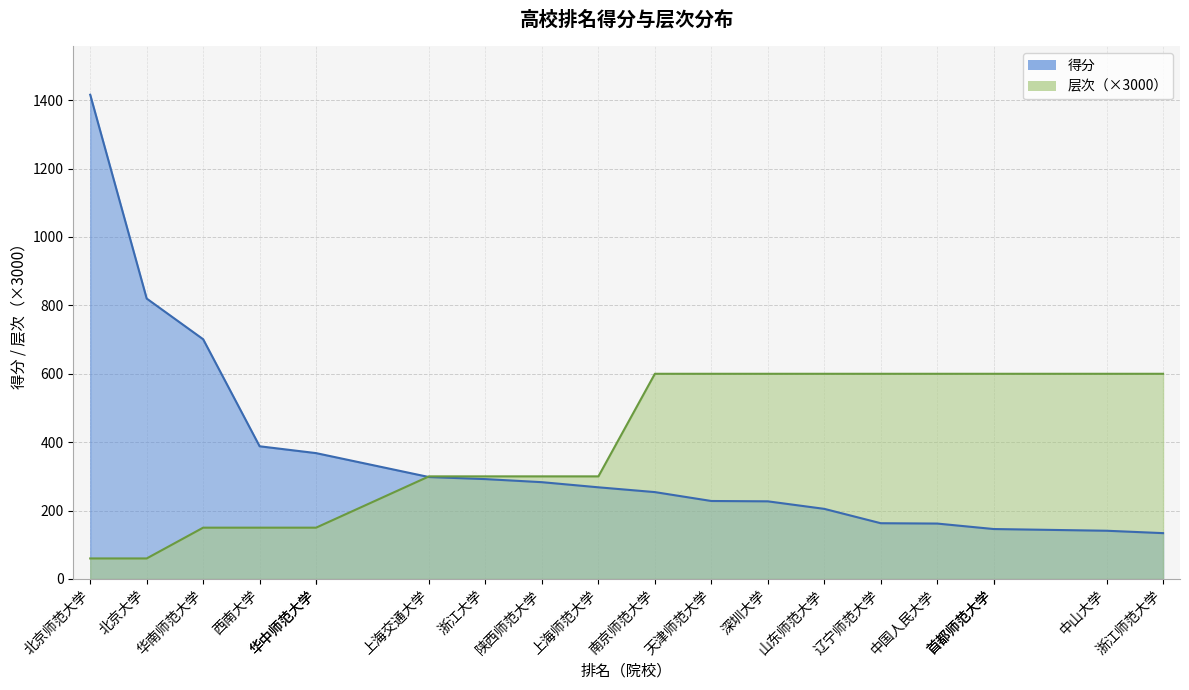

What is the minimum value shown in the chart?

60